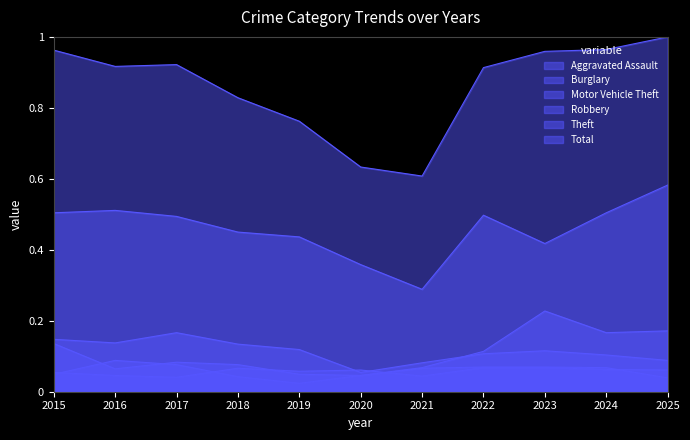

True or false: Total and Theft cross at least once.

False